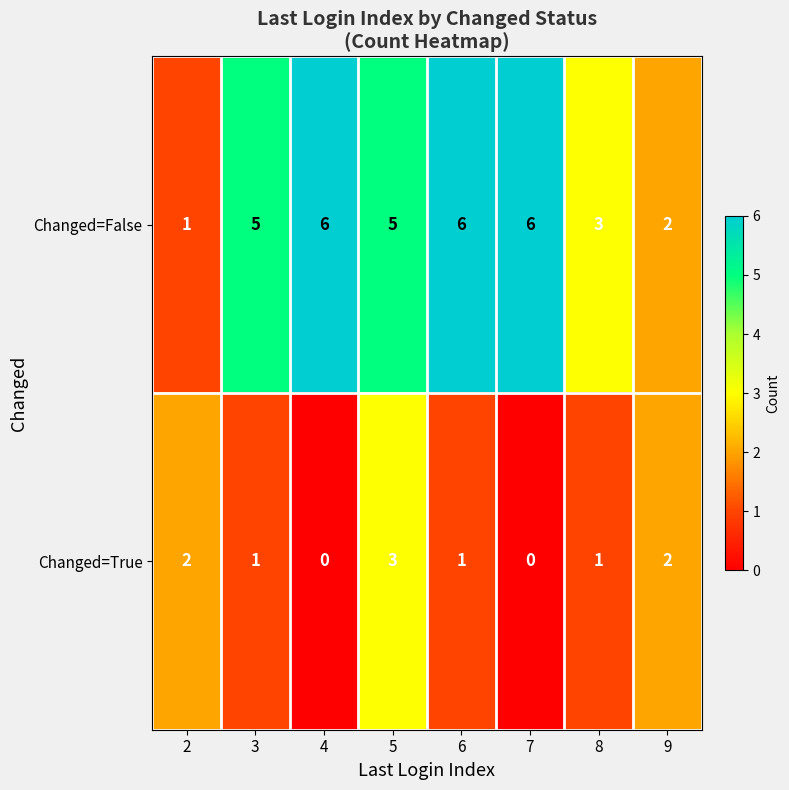

True or false: Changed=True has a value of 1 at 8.

True